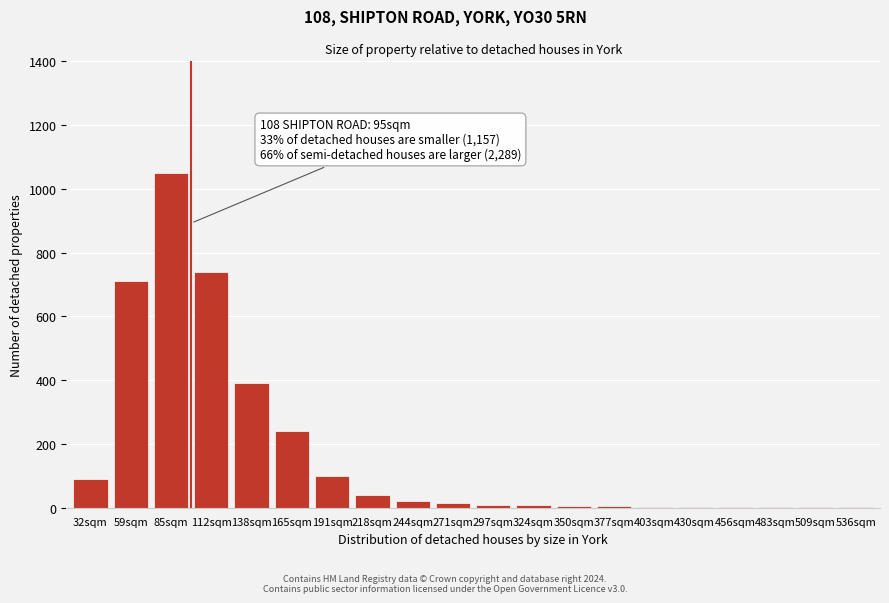

True or false: the data shows 1032 at 112sqm.

False